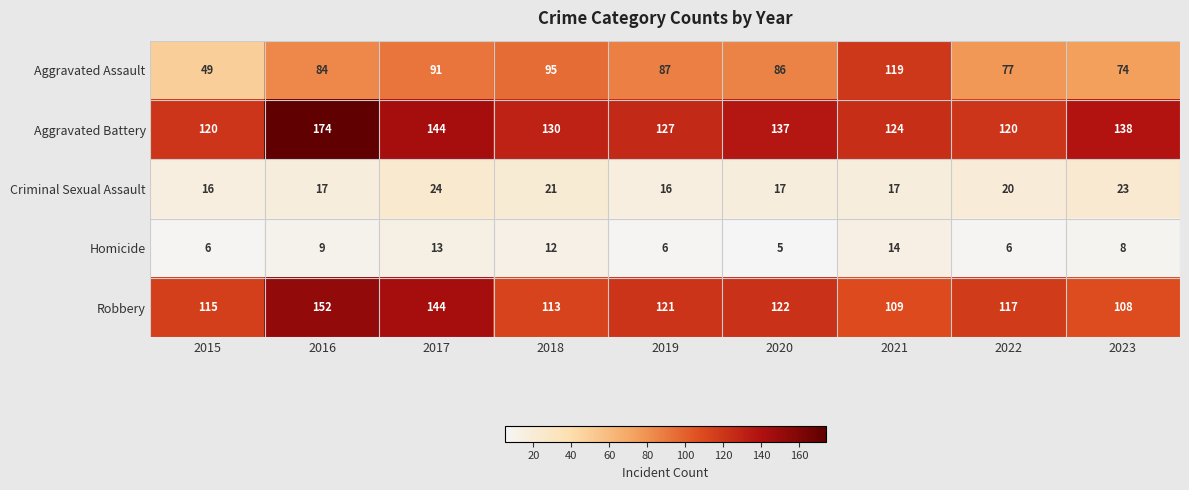

Which series has the largest range (max minus min)?

Aggravated Assault